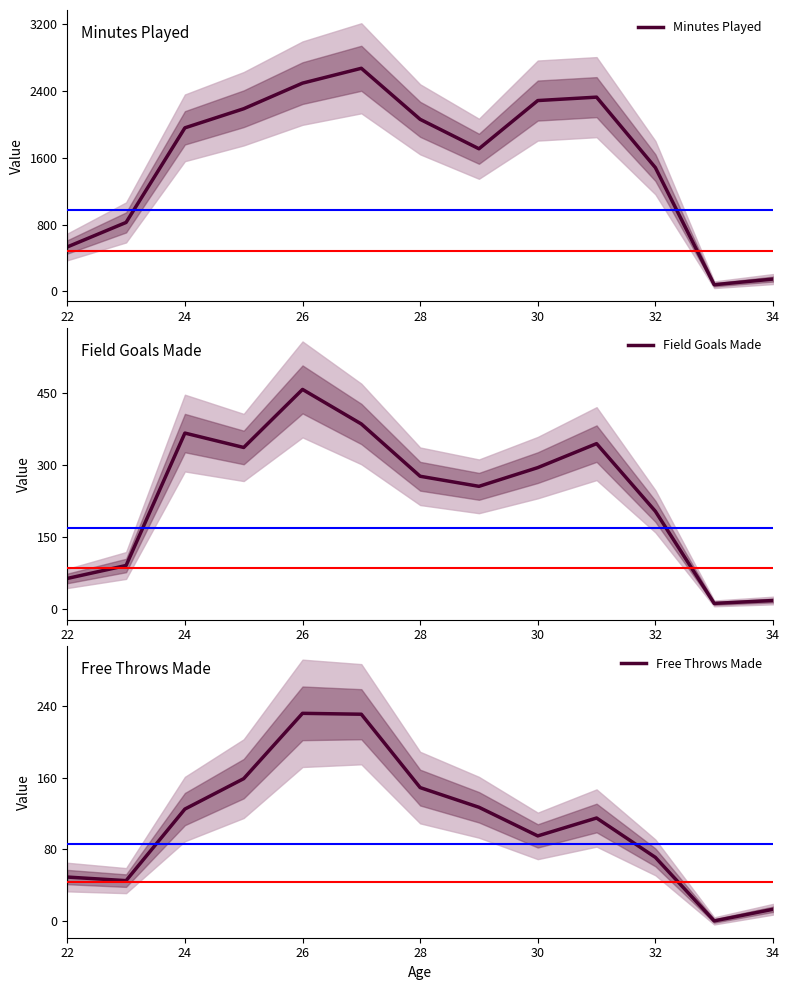

At how many categories does at least one series exceed 390?

11